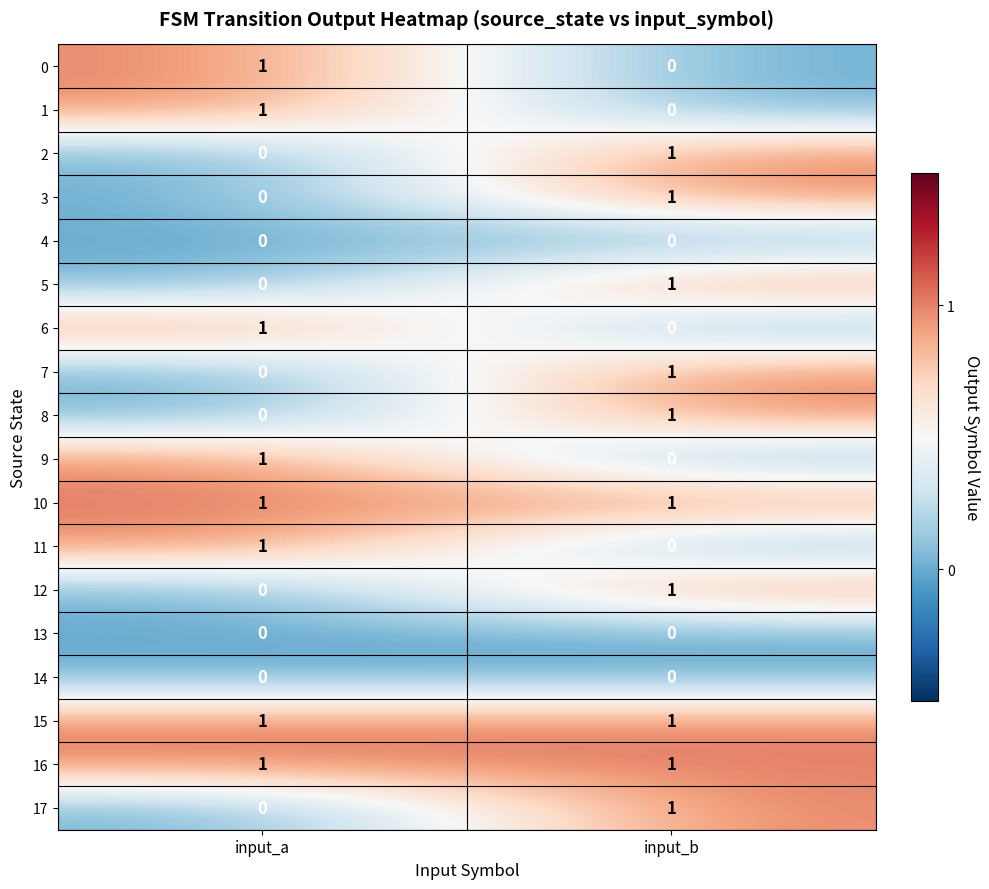

At which category is the sum across all series the highest?

input_b